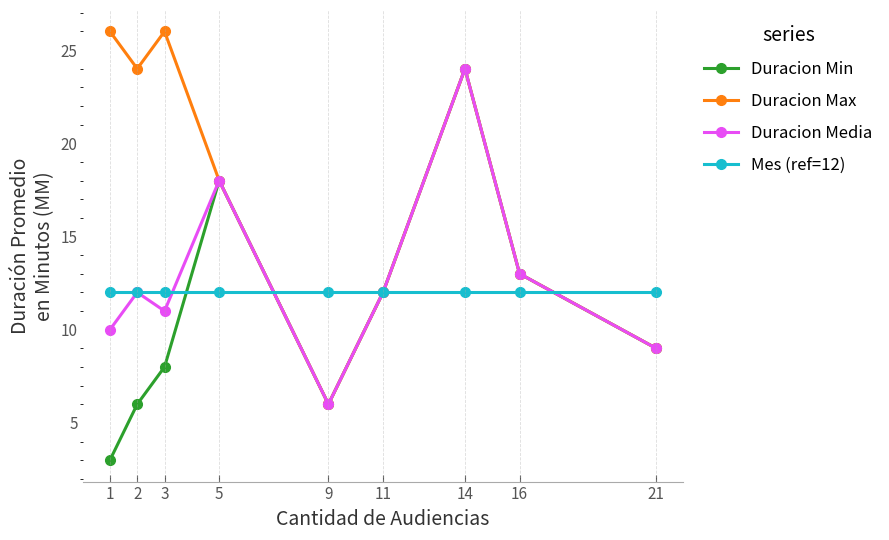

At which category is the sum across all series the highest?

14